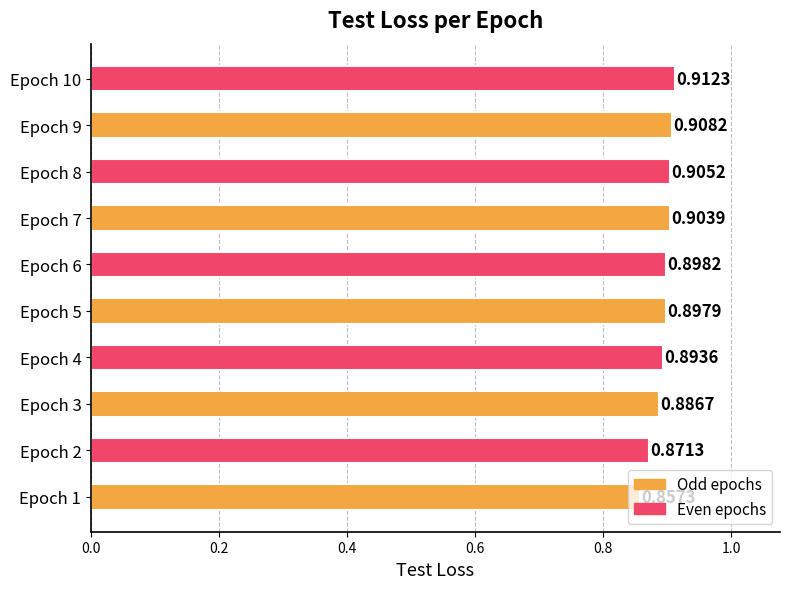

Between Epoch 1 and Epoch 10, which is larger?

Epoch 10